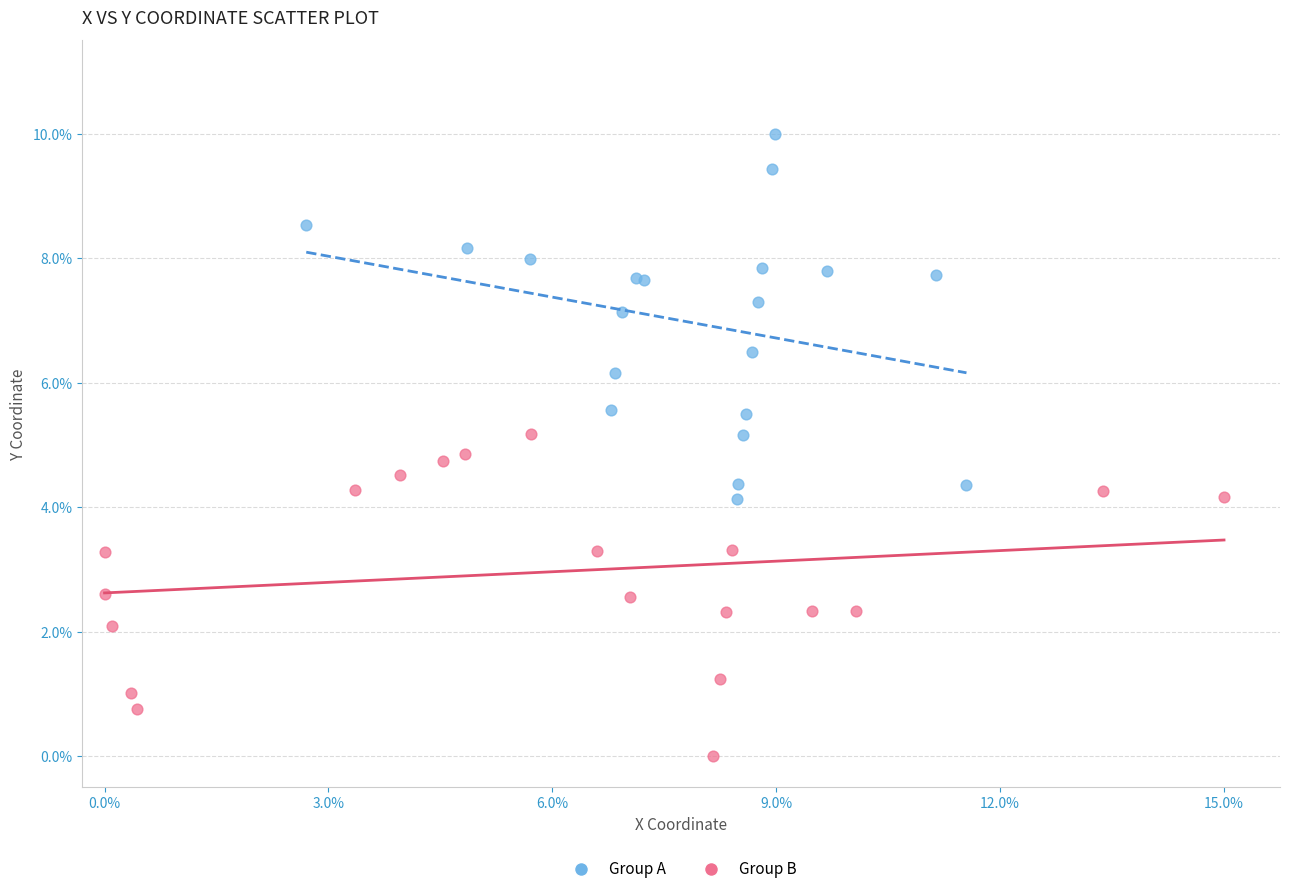

What are all the series names shown in the legend?

Group A, Group B